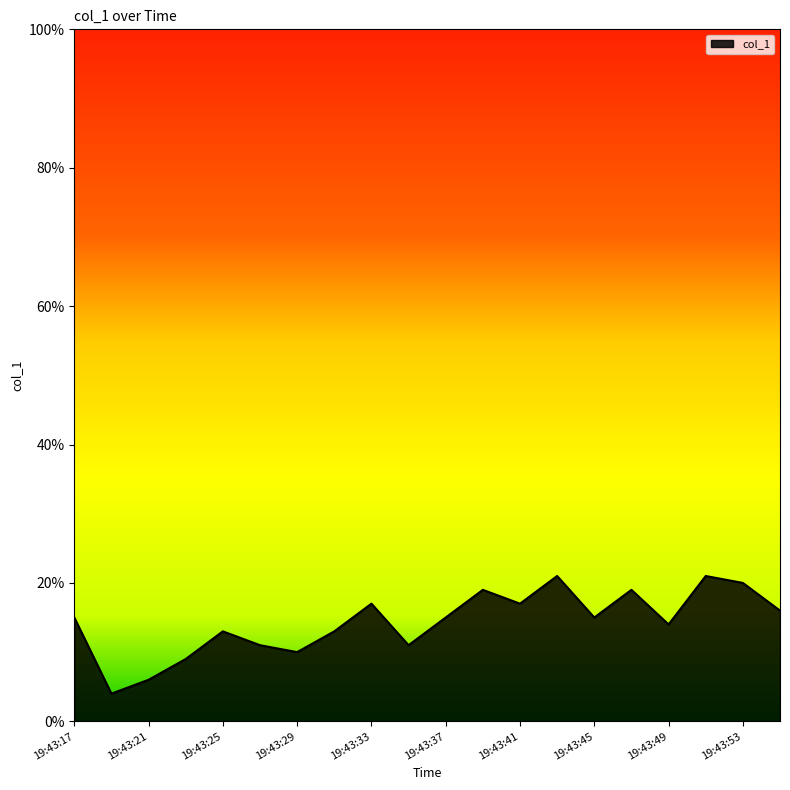

How many lines are shown in the chart?

1